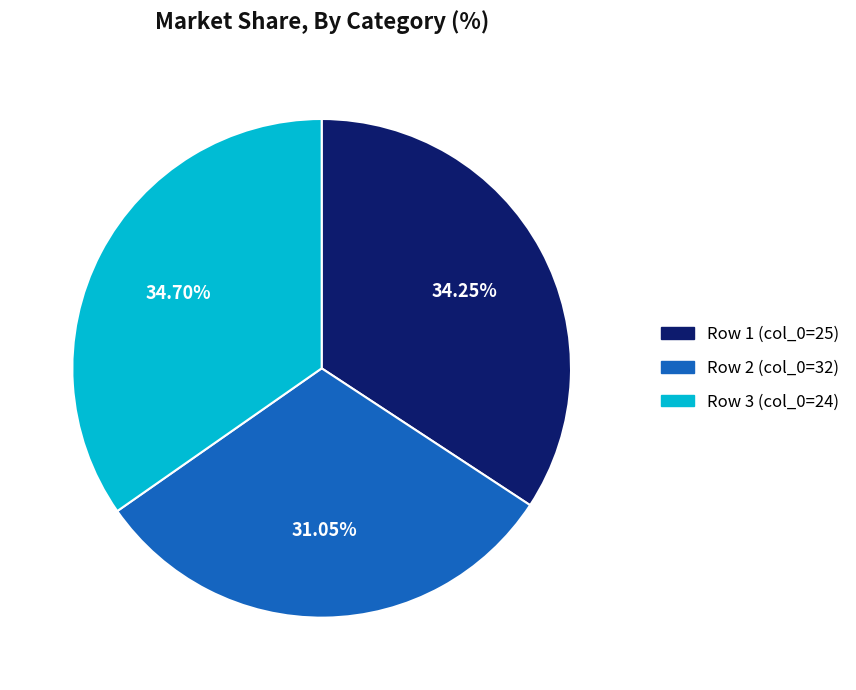

Is there a majority slice in this chart?

No